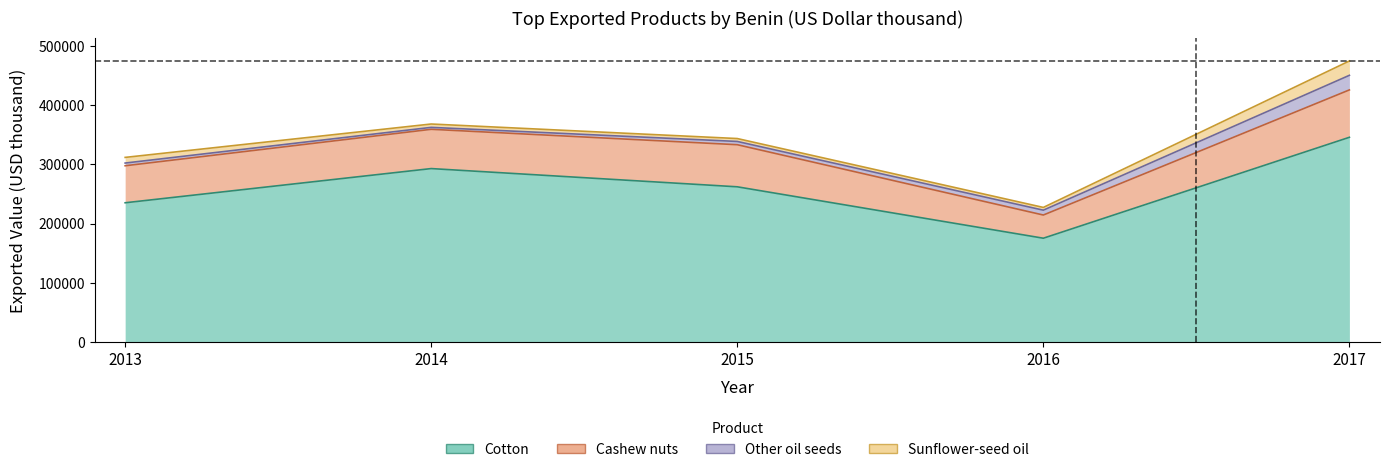

Between 2015 and 2016, which series saw the biggest shift?

Cotton